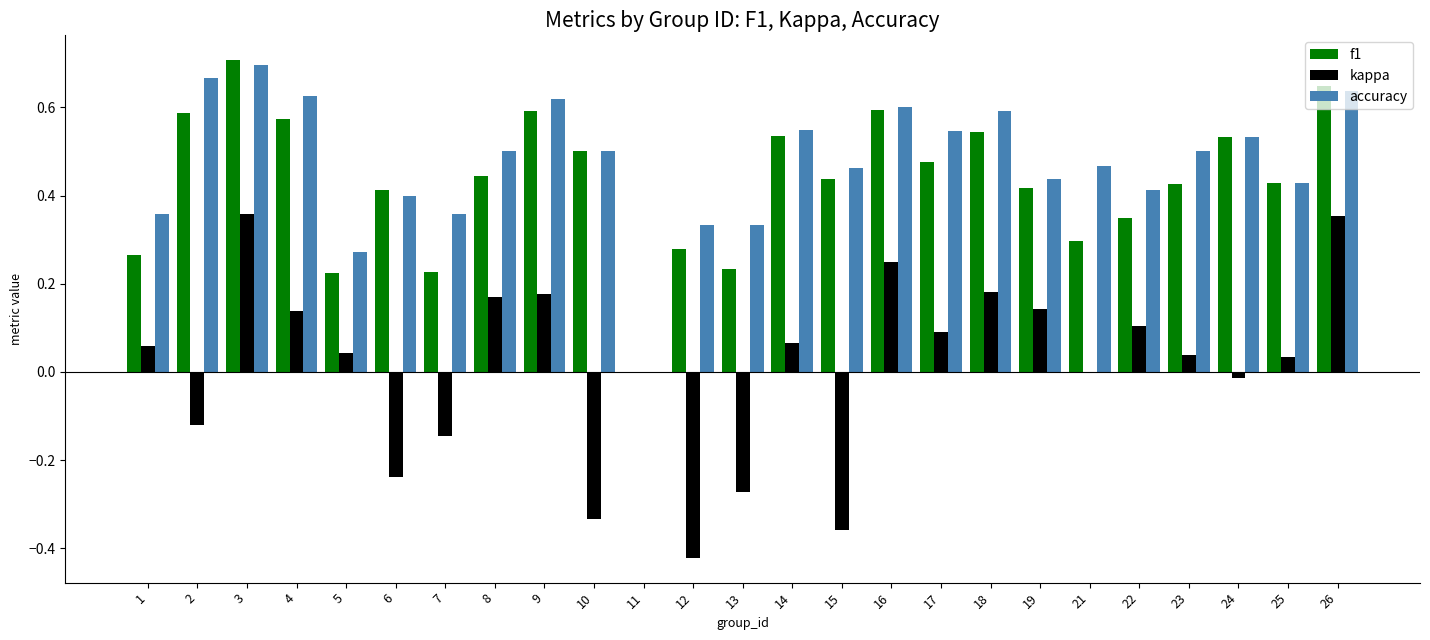

Is it true that accuracy equals 0.6 at 7?

False